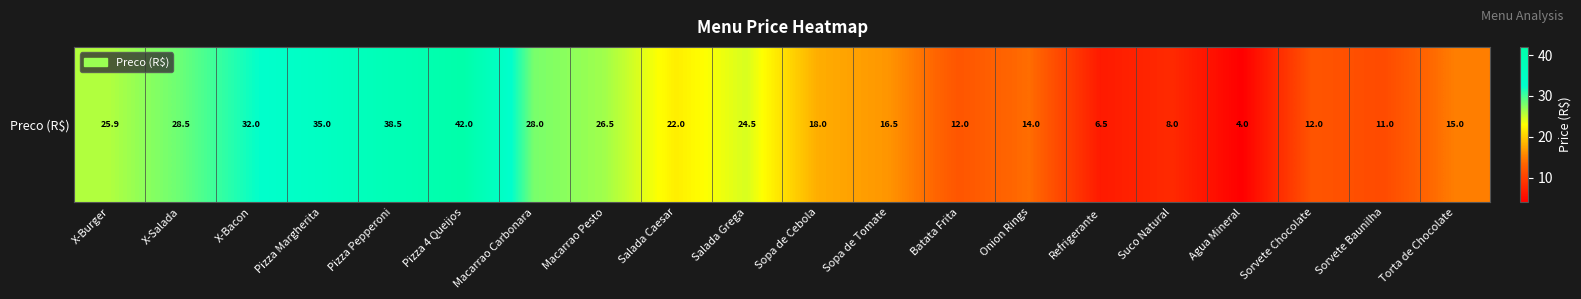

What is the minimum value shown in the chart?

4.0